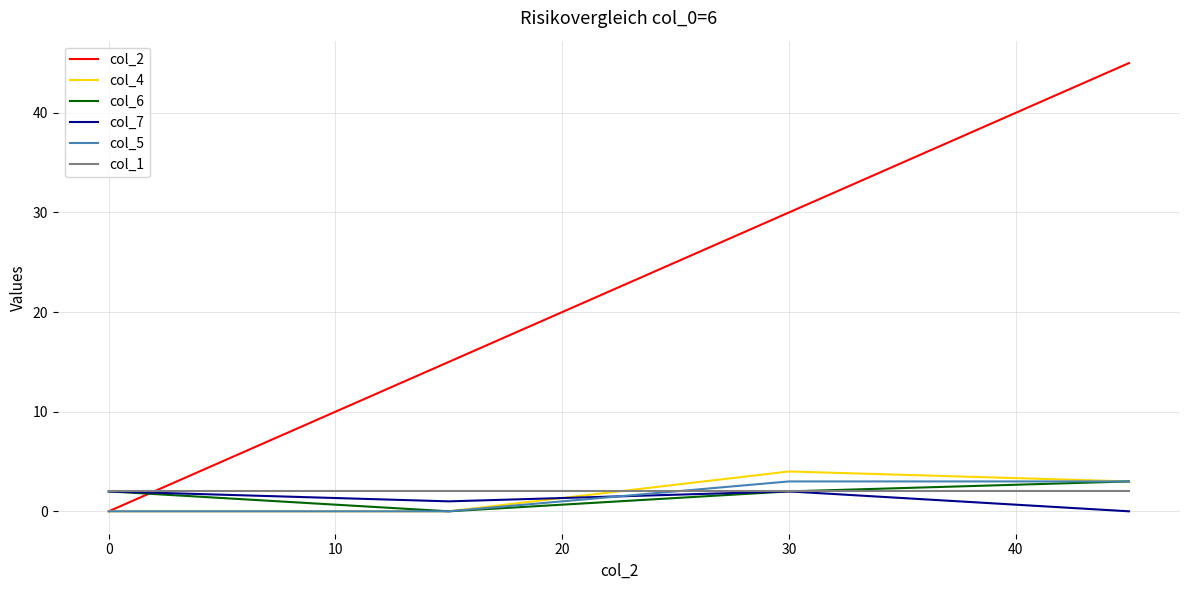

Which series has the largest range (max minus min)?

col_2